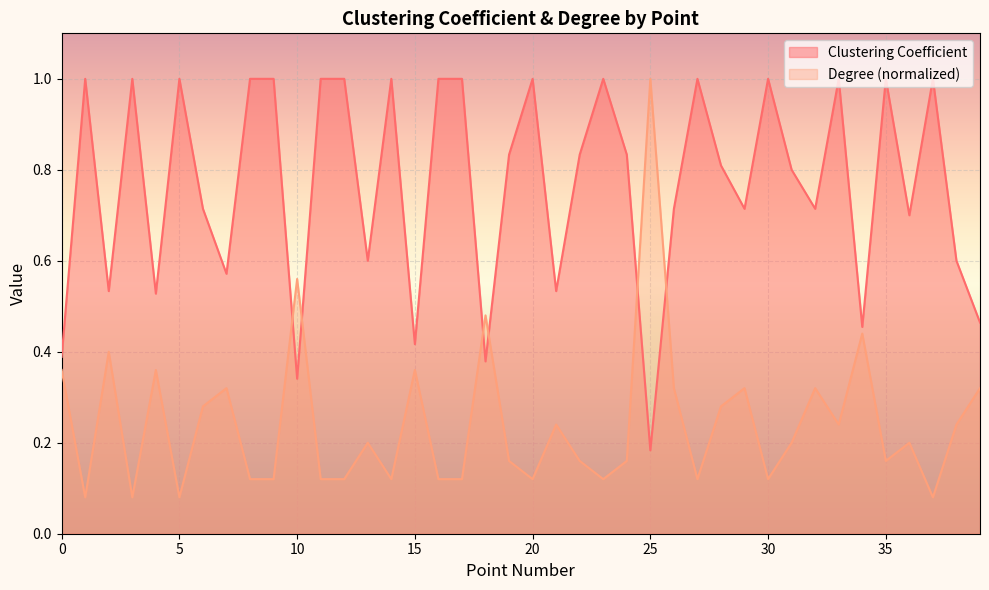

Is it true that Degree equals 0.1 at 27?

True